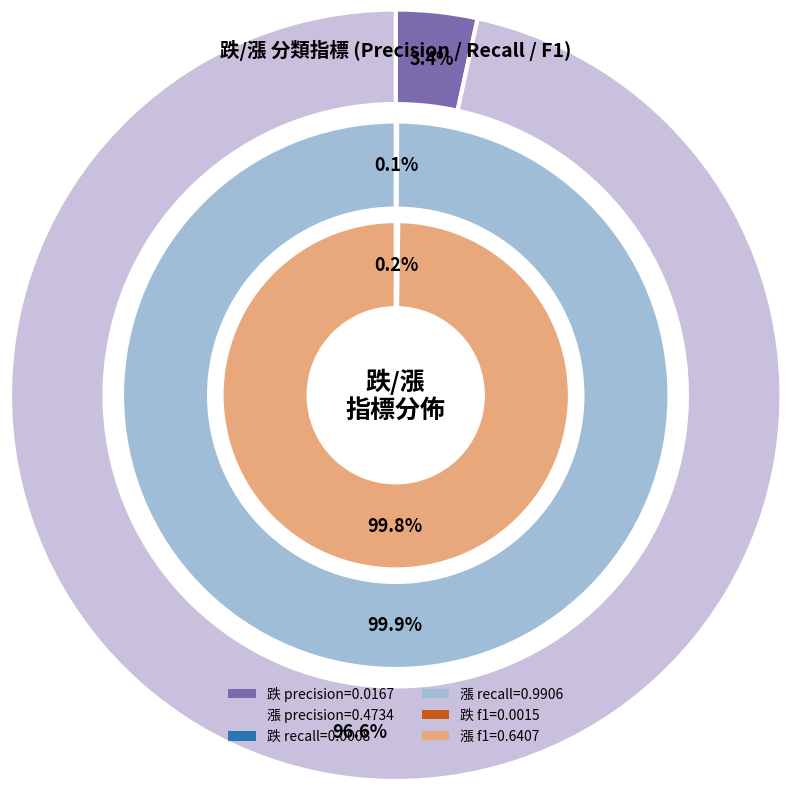

What portion of the pie excludes precision?

96.6%